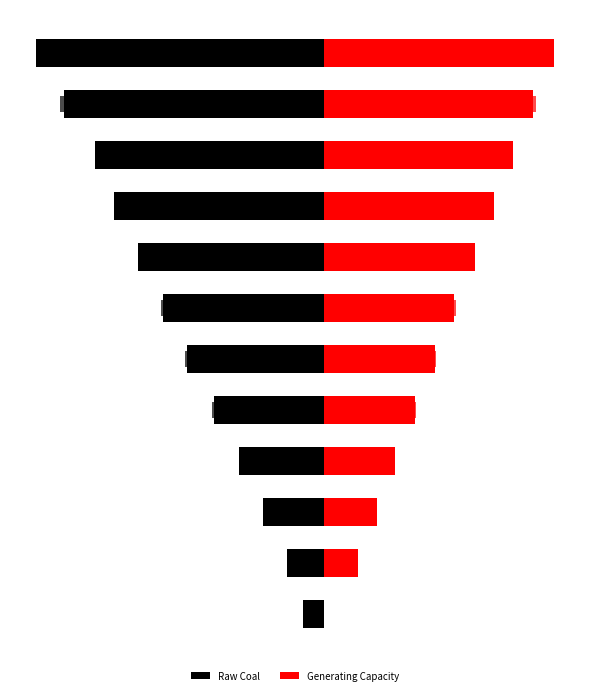

Which series has the widest spread of values?

Raw Coal